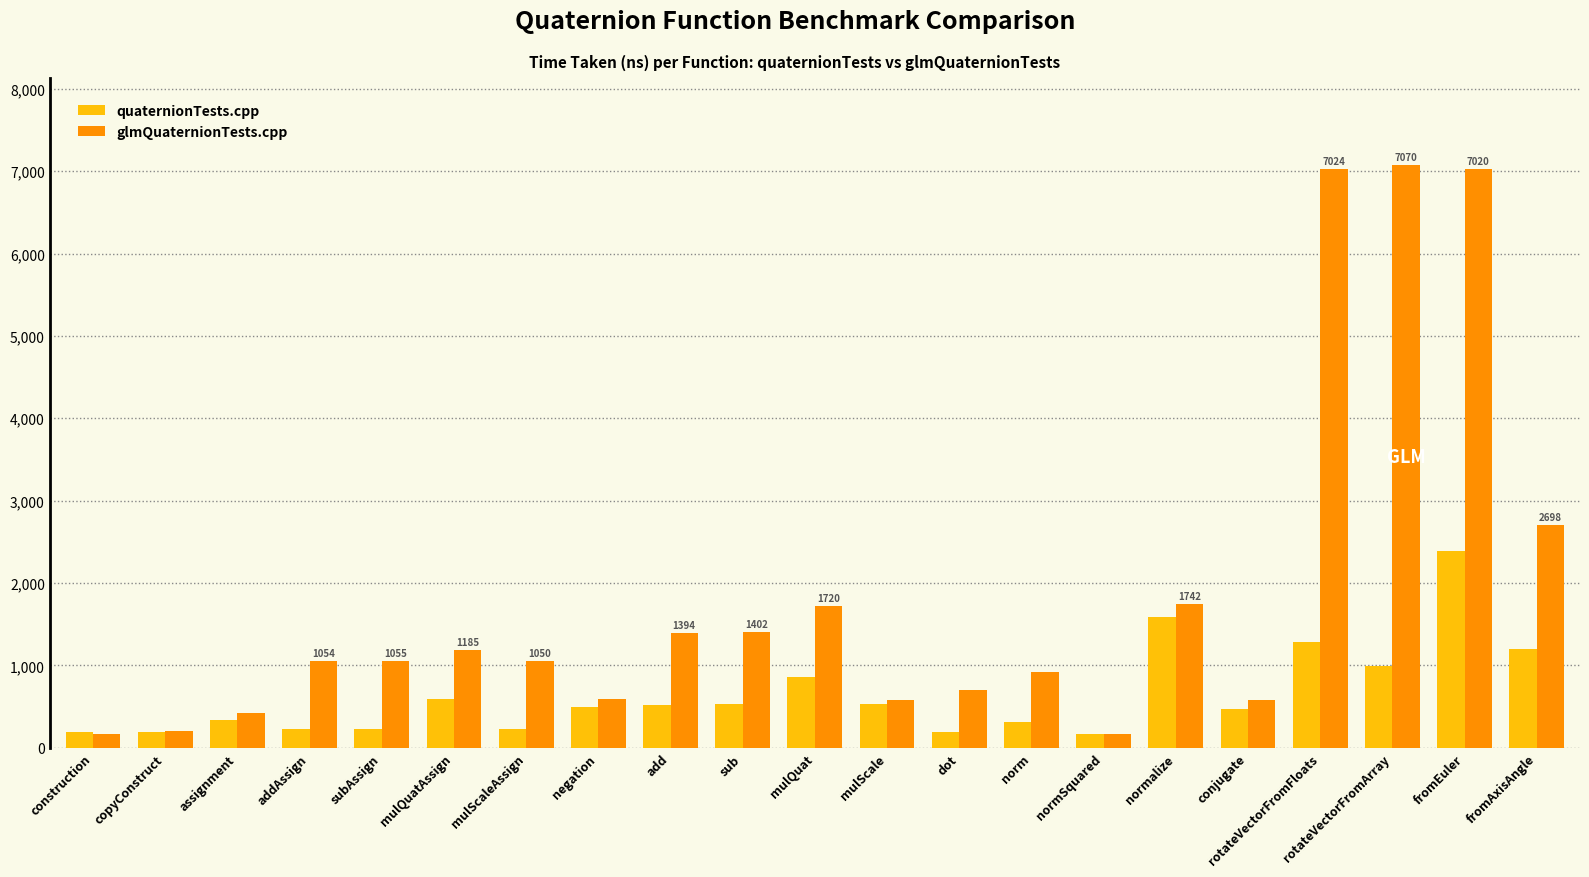

The value of glmQuaternionTests.cpp at addAssign is 570.8. True or false?

False